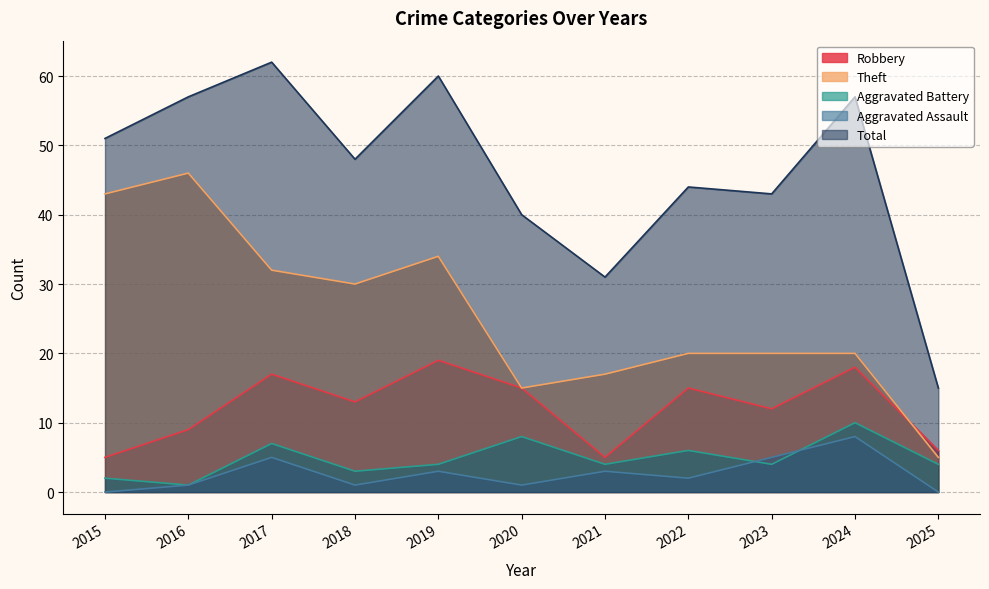

What is the approximate value of Aggravated Assault at 2019?

3